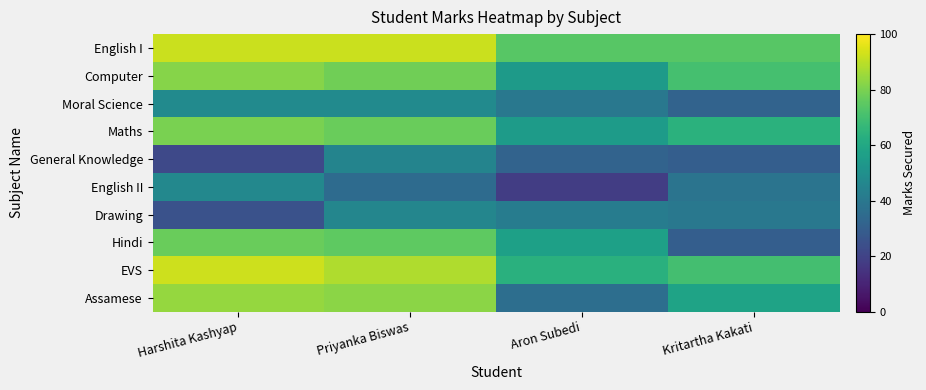

At how many categories does at least one series exceed 62?

4